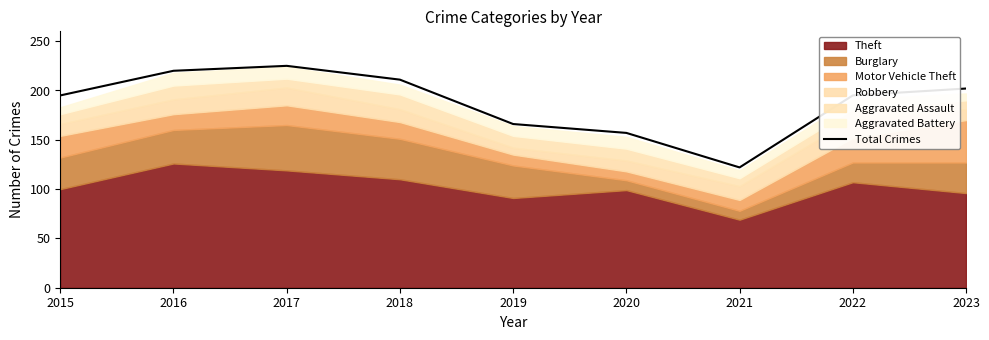

Where is the first local maximum?

2017